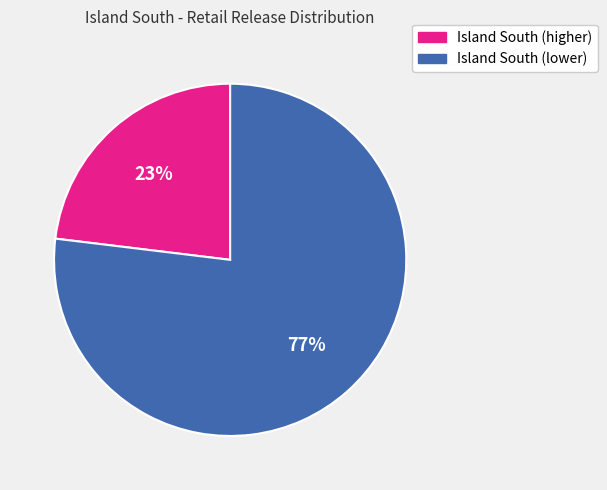

Does any single category account for the majority?

Yes